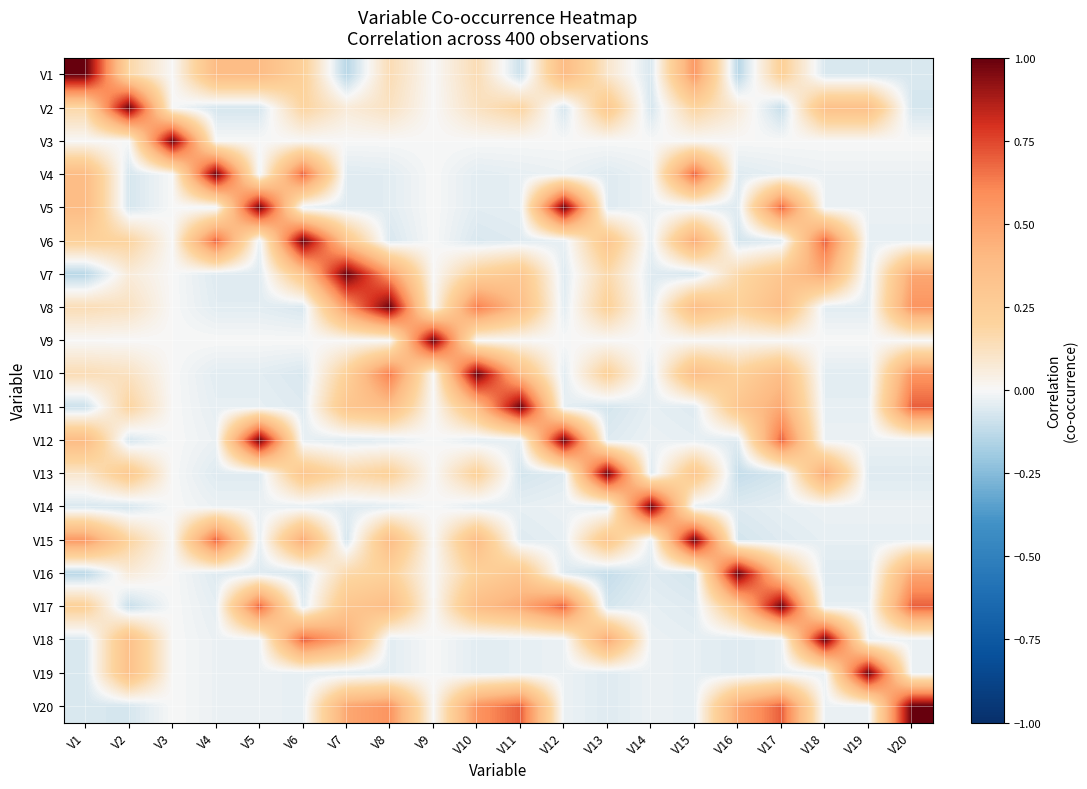

Reading left to right, what are all the values shown in this chart?

V1: V1=1.0	V2=0.2	V3=0.0	V4=0.4	V5=0.4	V6=0.2	V7=-0.1	V8=0.1	V9=0.0	V10=0.1	V11=-0.1	V12=0.4	V13=0.1	V14=-0.1	V15=0.5	V16=-0.1	V17=0.2	V18=-0.1	V19=-0.1	V20=-0.1
V2: V1=0.2	V2=1.0	V3=0.0	V4=-0.1	V5=-0.1	V6=0.2	V7=0.1	V8=0.1	V9=0.0	V10=0.1	V11=0.2	V12=-0.1	V13=0.3	V14=-0.1	V15=0.2	V16=0.1	V17=-0.1	V18=0.3	V19=0.3	V20=-0.1
V3: V1=0.0	V2=0.0	V3=1.0	V4=0.0	V5=0.0	V6=0.0	V7=0.0	V8=0.0	V9=0.0	V10=0.0	V11=0.0	V12=0.0	V13=0.0	V14=0.0	V15=0.0	V16=0.0	V17=0.0	V18=0.0	V19=0.0	V20=0.0
V4: V1=0.4	V2=-0.1	V3=0.0	V4=1.0	V5=-0.0	V6=0.7	V7=-0.1	V8=-0.0	V9=0.0	V10=-0.0	V11=-0.0	V12=-0.0	V13=-0.1	V14=-0.0	V15=0.7	V16=-0.1	V17=-0.0	V18=-0.0	V19=-0.0	V20=-0.0
V5: V1=0.4	V2=-0.1	V3=0.0	V4=-0.0	V5=1.0	V6=-0.0	V7=-0.1	V8=-0.0	V9=0.0	V10=-0.0	V11=-0.0	V12=1.0	V13=-0.1	V14=-0.0	V15=-0.0	V16=-0.1	V17=0.7	V18=-0.0	V19=-0.0	V20=-0.0
V6: V1=0.2	V2=0.2	V3=0.0	V4=0.7	V5=-0.0	V6=1.0	V7=0.3	V8=-0.1	V9=0.0	V10=-0.1	V11=-0.1	V12=-0.0	V13=0.3	V14=-0.0	V15=0.5	V16=-0.1	V17=-0.1	V18=0.7	V19=-0.0	V20=-0.0
V7: V1=-0.1	V2=0.1	V3=0.0	V4=-0.1	V5=-0.1	V6=0.3	V7=1.0	V8=0.5	V9=0.0	V10=0.2	V11=0.3	V12=-0.1	V13=0.2	V14=-0.1	V15=-0.1	V16=0.2	V17=0.3	V18=0.5	V19=-0.1	V20=0.5
V8: V1=0.1	V2=0.1	V3=0.0	V4=-0.0	V5=-0.0	V6=-0.1	V7=0.5	V8=1.0	V9=0.0	V10=0.6	V11=0.4	V12=-0.0	V13=0.2	V14=-0.0	V15=0.4	V16=0.2	V17=0.4	V18=-0.0	V19=-0.0	V20=0.6
V9: V1=0.0	V2=0.0	V3=0.0	V4=0.0	V5=0.0	V6=0.0	V7=0.0	V8=0.0	V9=1.0	V10=0.0	V11=0.0	V12=0.0	V13=0.0	V14=0.0	V15=0.0	V16=0.0	V17=0.0	V18=0.0	V19=0.0	V20=0.0
V10: V1=0.1	V2=0.1	V3=0.0	V4=-0.0	V5=-0.0	V6=-0.1	V7=0.2	V8=0.6	V9=0.0	V10=1.0	V11=0.4	V12=-0.0	V13=0.2	V14=-0.0	V15=0.4	V16=0.2	V17=0.4	V18=-0.0	V19=-0.0	V20=0.6
V11: V1=-0.1	V2=0.2	V3=0.0	V4=-0.0	V5=-0.0	V6=-0.1	V7=0.3	V8=0.4	V9=0.0	V10=0.4	V11=1.0	V12=-0.0	V13=-0.1	V14=-0.0	V15=-0.1	V16=0.3	V17=0.5	V18=-0.0	V19=-0.0	V20=0.7
V12: V1=0.4	V2=-0.1	V3=0.0	V4=-0.0	V5=1.0	V6=-0.0	V7=-0.1	V8=-0.0	V9=0.0	V10=-0.0	V11=-0.0	V12=1.0	V13=-0.1	V14=-0.0	V15=-0.0	V16=-0.1	V17=0.7	V18=-0.0	V19=-0.0	V20=-0.0
V13: V1=0.1	V2=0.3	V3=0.0	V4=-0.1	V5=-0.1	V6=0.3	V7=0.2	V8=0.2	V9=0.0	V10=0.2	V11=-0.1	V12=-0.1	V13=1.0	V14=-0.1	V15=0.3	V16=-0.1	V17=-0.1	V18=0.5	V19=-0.1	V20=-0.1
V14: V1=-0.1	V2=-0.1	V3=0.0	V4=-0.0	V5=-0.0	V6=-0.0	V7=-0.1	V8=-0.0	V9=0.0	V10=-0.0	V11=-0.0	V12=-0.0	V13=-0.1	V14=1.0	V15=-0.0	V16=-0.1	V17=-0.0	V18=-0.0	V19=-0.0	V20=-0.0
V15: V1=0.5	V2=0.2	V3=0.0	V4=0.7	V5=-0.0	V6=0.5	V7=-0.1	V8=0.4	V9=0.0	V10=0.4	V11=-0.1	V12=-0.0	V13=0.3	V14=-0.0	V15=1.0	V16=-0.1	V17=-0.1	V18=-0.0	V19=-0.0	V20=-0.0
V16: V1=-0.1	V2=0.1	V3=0.0	V4=-0.1	V5=-0.1	V6=-0.1	V7=0.2	V8=0.2	V9=0.0	V10=0.2	V11=0.3	V12=-0.1	V13=-0.1	V14=-0.1	V15=-0.1	V16=1.0	V17=0.3	V18=-0.1	V19=-0.1	V20=0.5
V17: V1=0.2	V2=-0.1	V3=0.0	V4=-0.0	V5=0.7	V6=-0.1	V7=0.3	V8=0.4	V9=0.0	V10=0.4	V11=0.5	V12=0.7	V13=-0.1	V14=-0.0	V15=-0.1	V16=0.3	V17=1.0	V18=-0.0	V19=-0.0	V20=0.7
V18: V1=-0.1	V2=0.3	V3=0.0	V4=-0.0	V5=-0.0	V6=0.7	V7=0.5	V8=-0.0	V9=0.0	V10=-0.0	V11=-0.0	V12=-0.0	V13=0.5	V14=-0.0	V15=-0.0	V16=-0.1	V17=-0.0	V18=1.0	V19=-0.0	V20=-0.0
V19: V1=-0.1	V2=0.3	V3=0.0	V4=-0.0	V5=-0.0	V6=-0.0	V7=-0.1	V8=-0.0	V9=0.0	V10=-0.0	V11=-0.0	V12=-0.0	V13=-0.1	V14=-0.0	V15=-0.0	V16=-0.1	V17=-0.0	V18=-0.0	V19=1.0	V20=-0.0
V20: V1=-0.1	V2=-0.1	V3=0.0	V4=-0.0	V5=-0.0	V6=-0.0	V7=0.5	V8=0.6	V9=0.0	V10=0.6	V11=0.7	V12=-0.0	V13=-0.1	V14=-0.0	V15=-0.0	V16=0.5	V17=0.7	V18=-0.0	V19=-0.0	V20=1.0